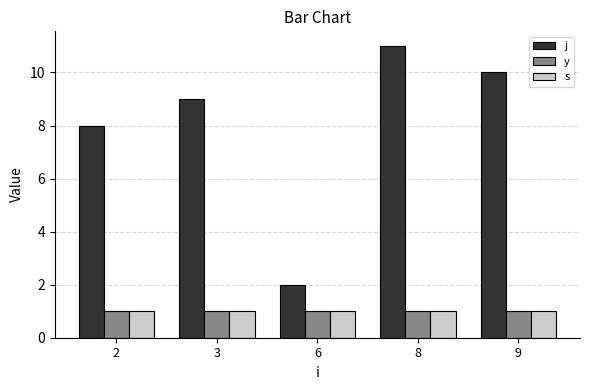

At which category is the sum across all series the highest?

8